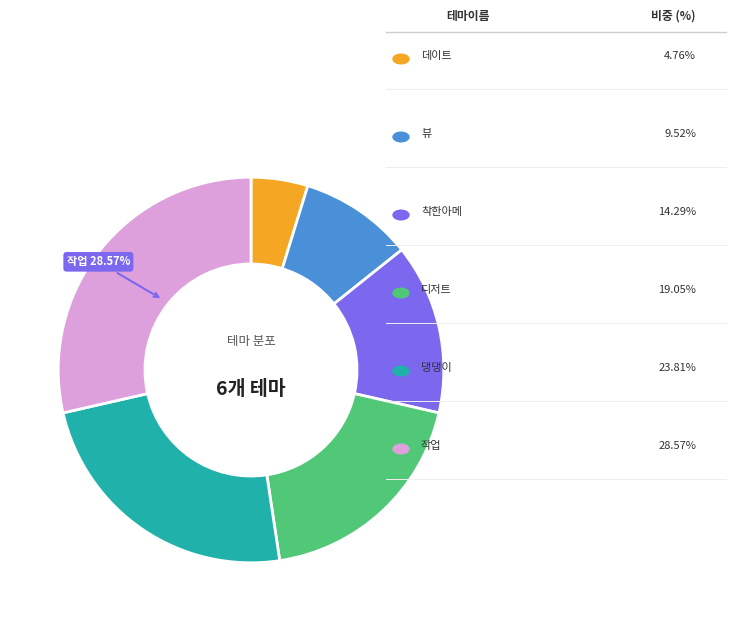

Is there a majority slice in this chart?

No